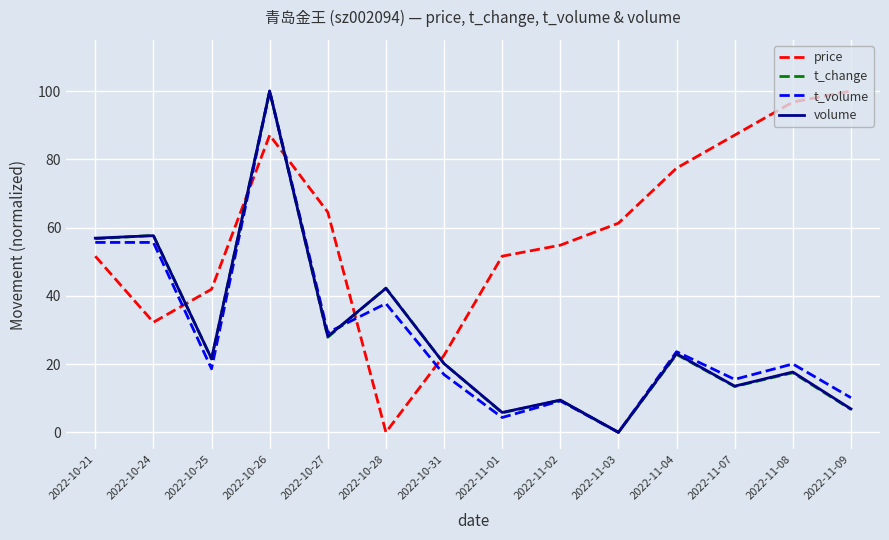

Does the chart display data point markers on the line(s)?

No